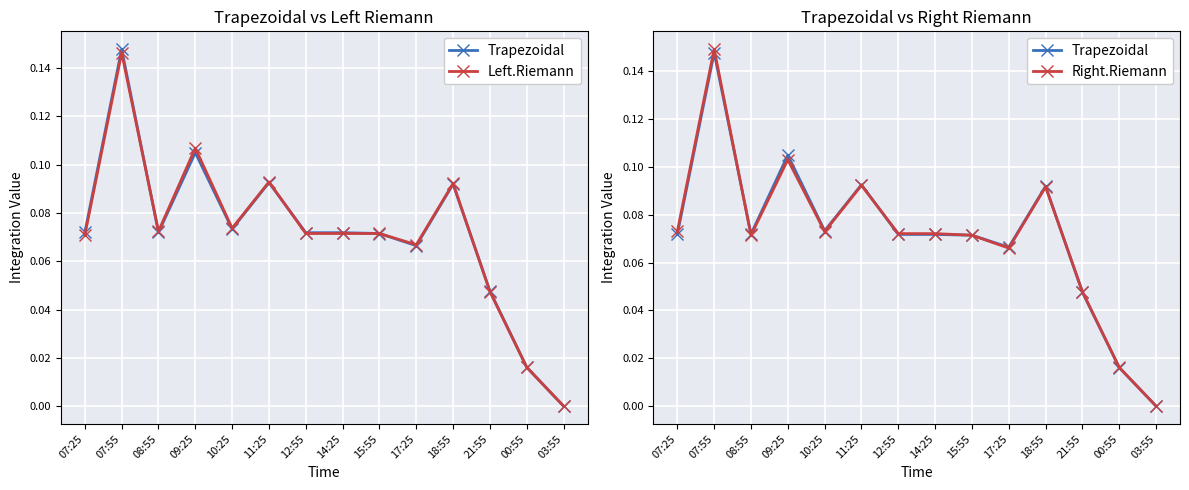

Count the Left.Riemann values in the range 0 to 1.

14